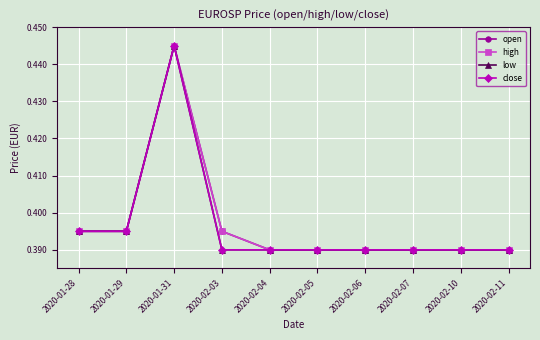

At which label is high closest to 0?

2020-02-04